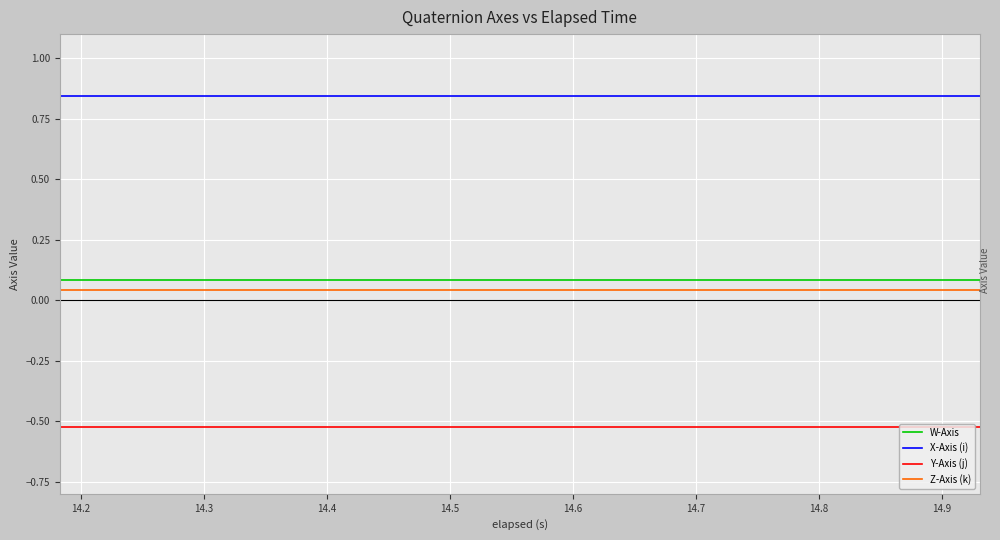

True or false: Z-Axis (k) and X-Axis (i) intersect in this chart.

False